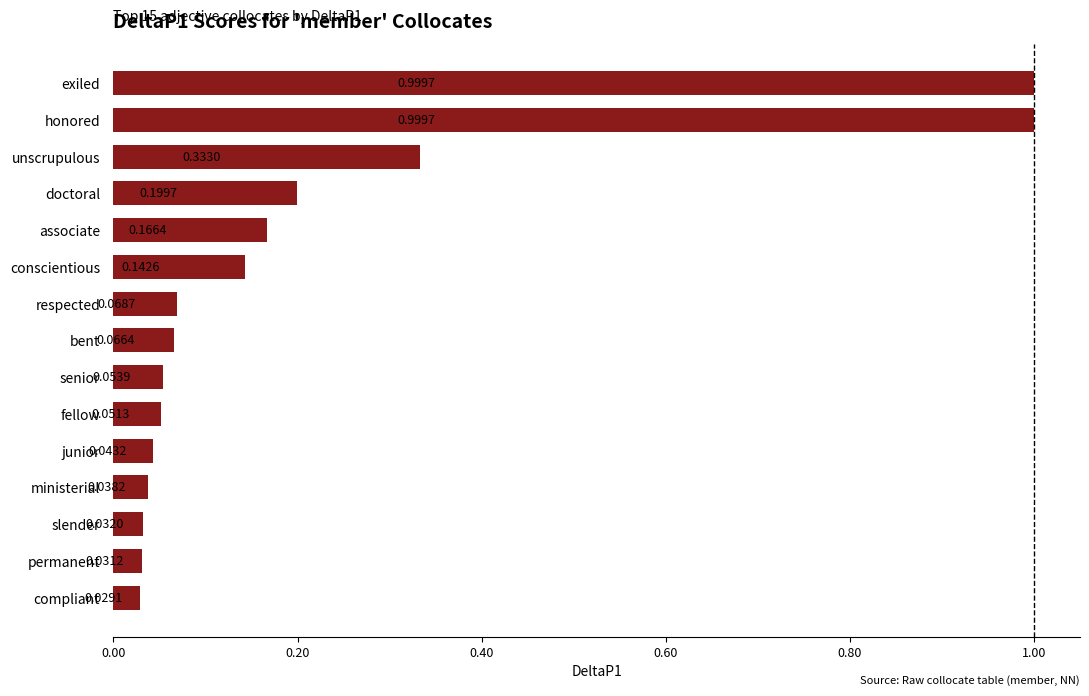

What is the greatest value displayed?

1.0